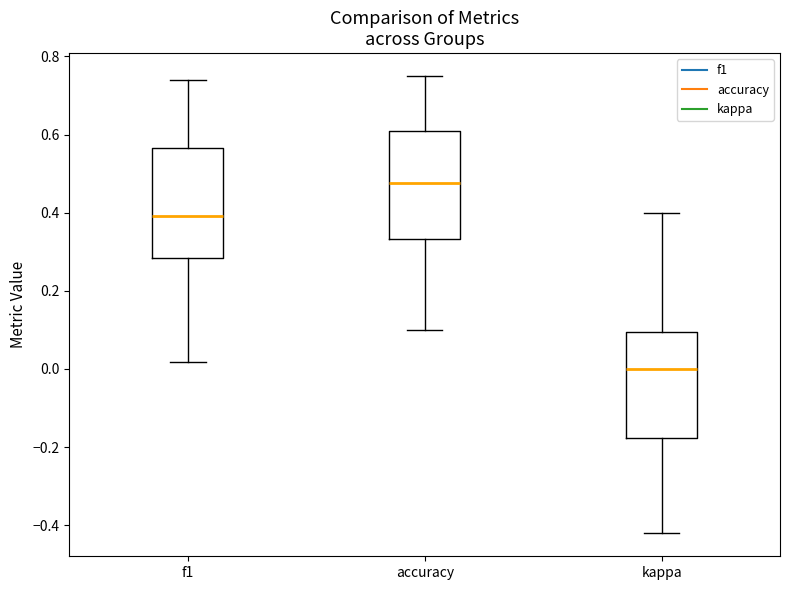

Which box's median line is the lowest?

kappa